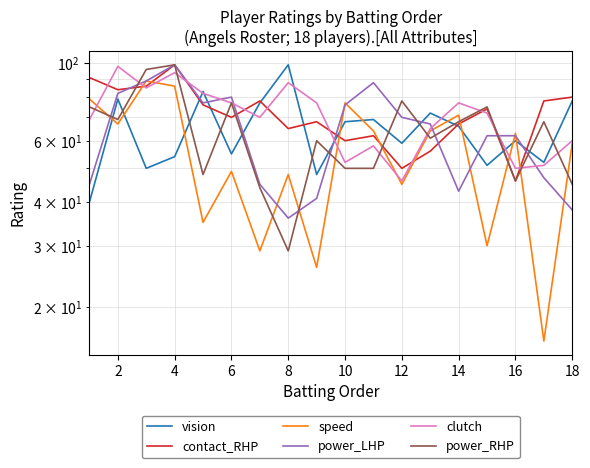

What is the difference between the maximum and minimum values in the clutch series?

52